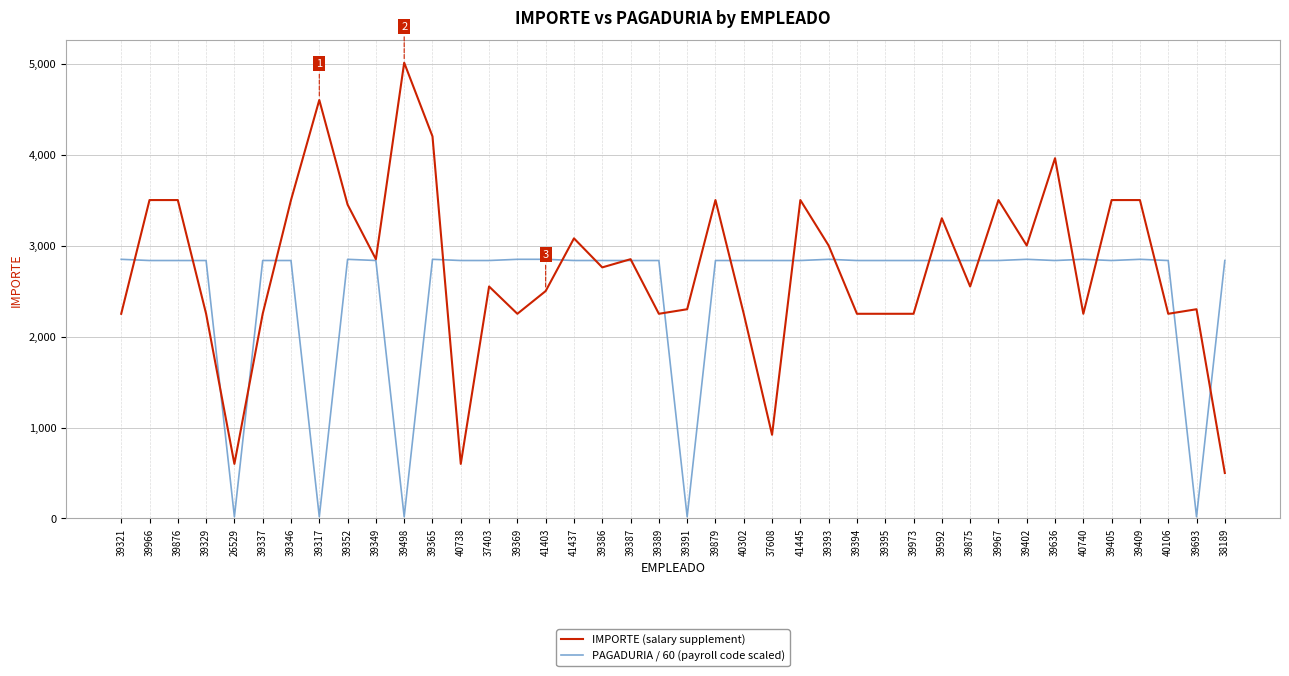

Rank the series by their maximum value, from highest to lowest.

IMPORTE (salary supplement), PAGADURIA / 60 (payroll code scaled)